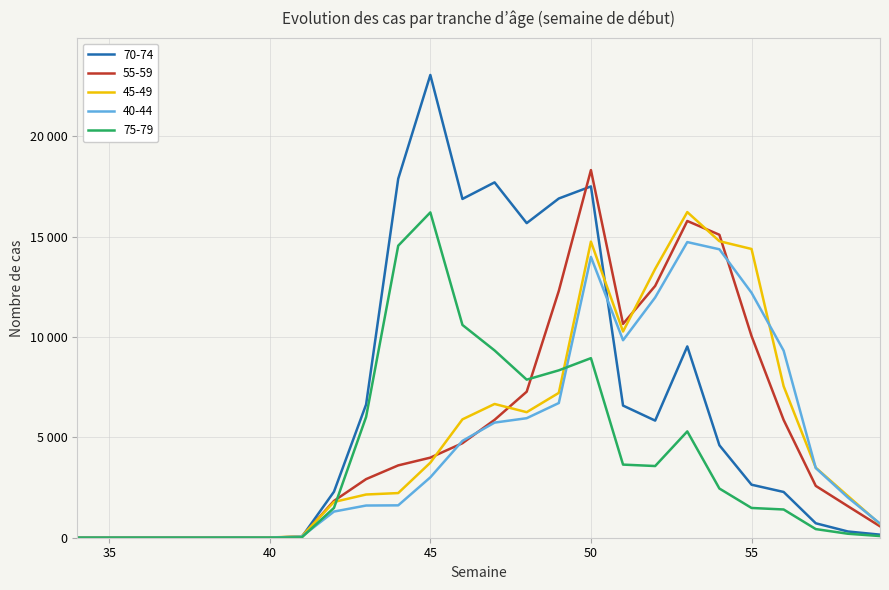

Where is 55-59 nearest to the value 9158?

55